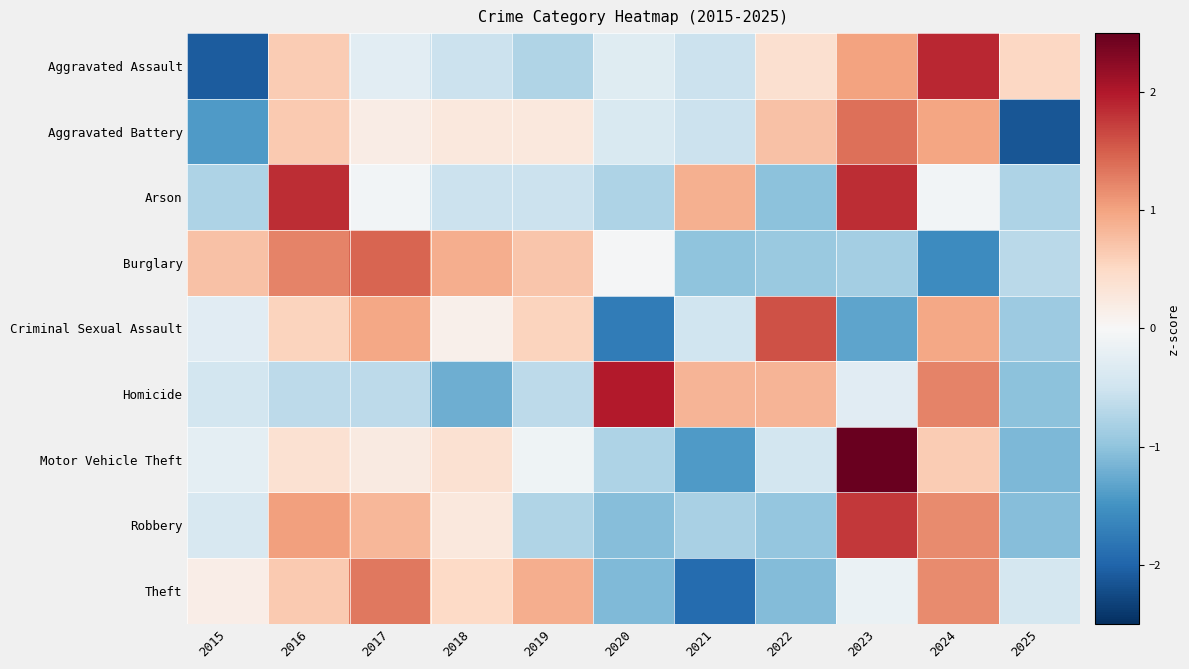

What is the total value across all series at 2016?

6.3